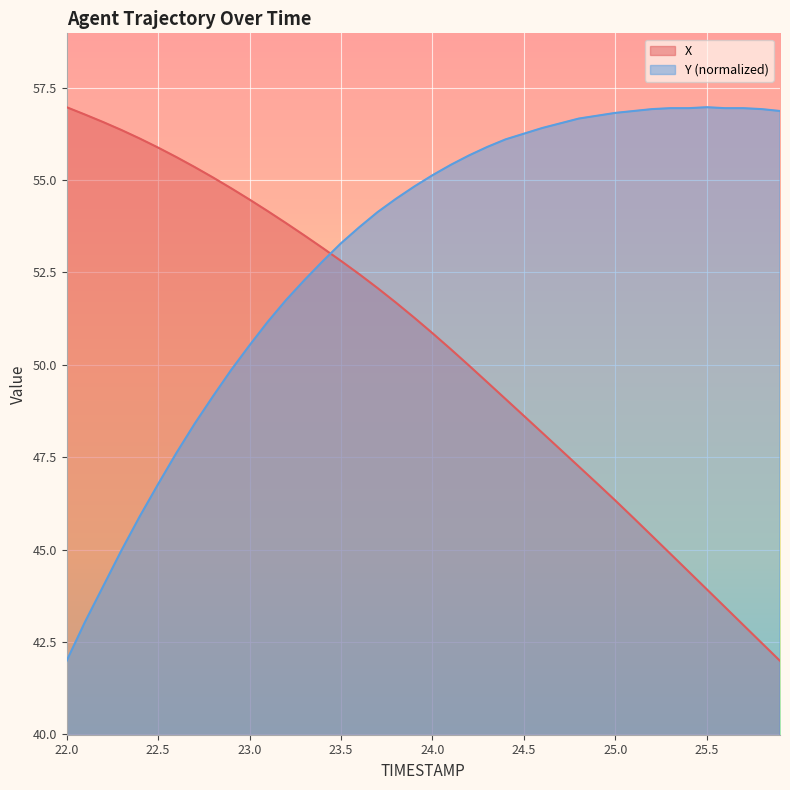

How many intersections are there between X and Y?

1